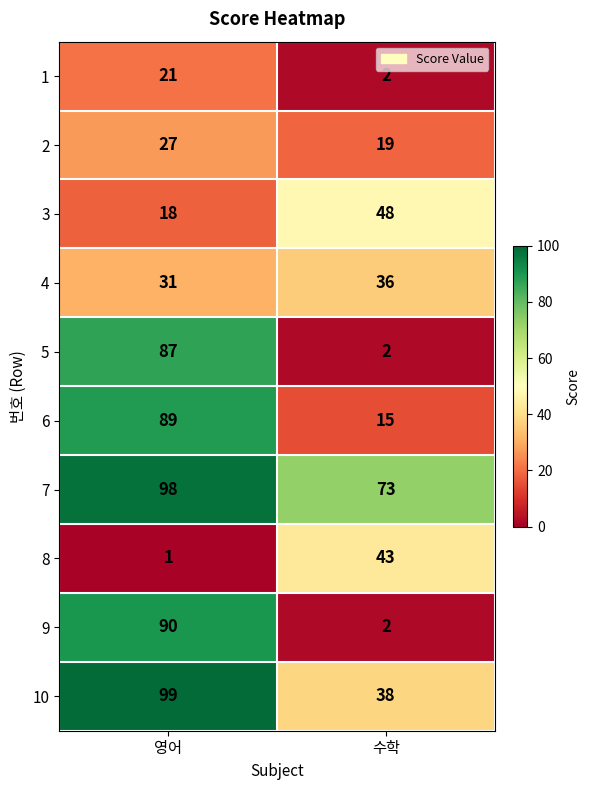

How many distinct data groups are displayed?

10